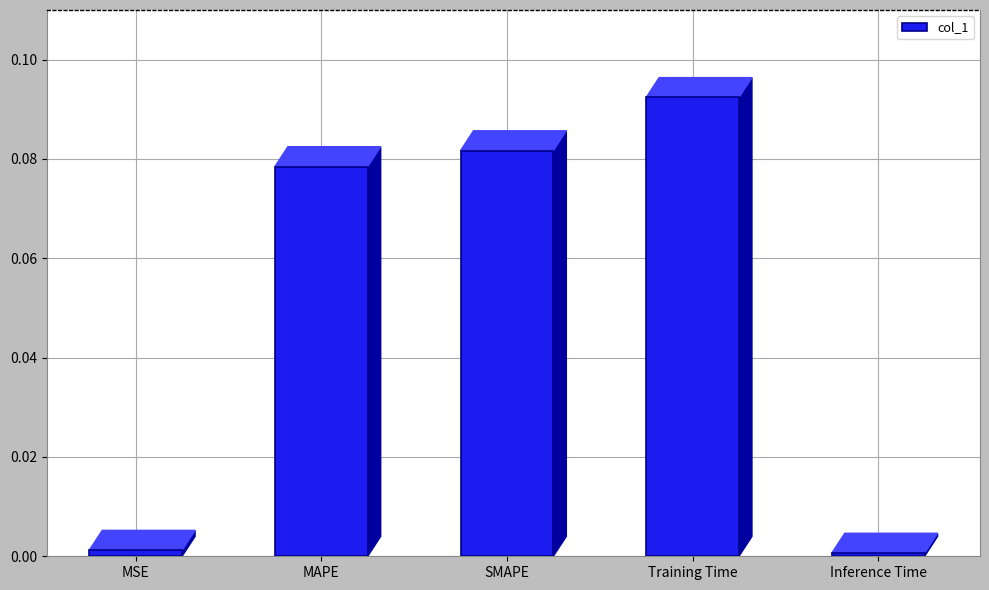

How many bars are there in total?

5